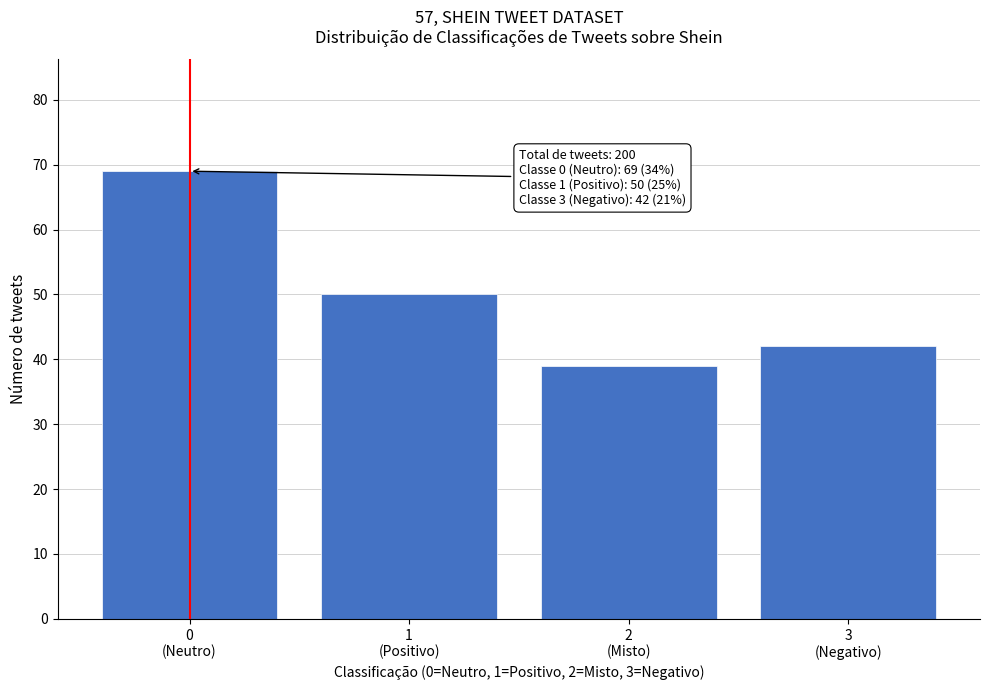

Reading left to right, transcribe all the data shown in this chart.

69	50	39	42